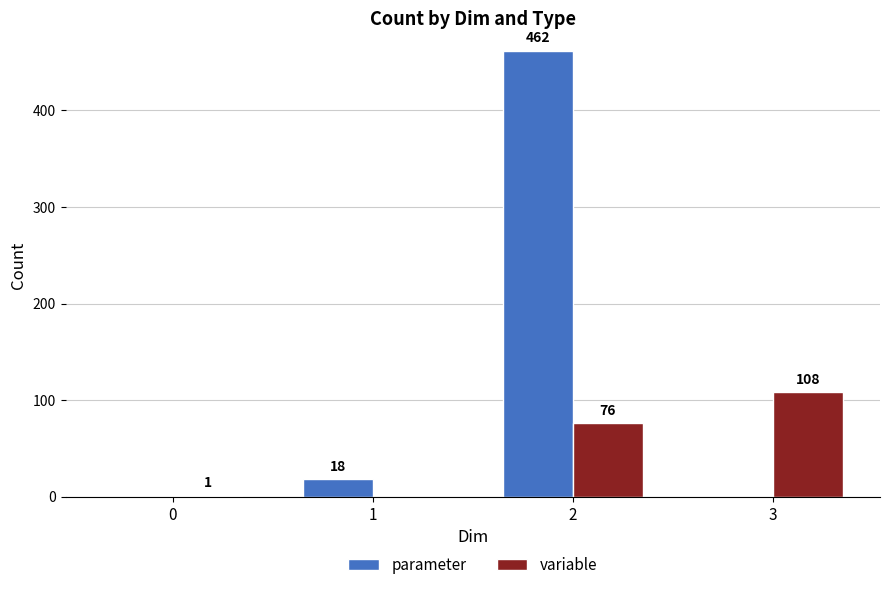

What are all the series names shown in the legend?

parameter, variable